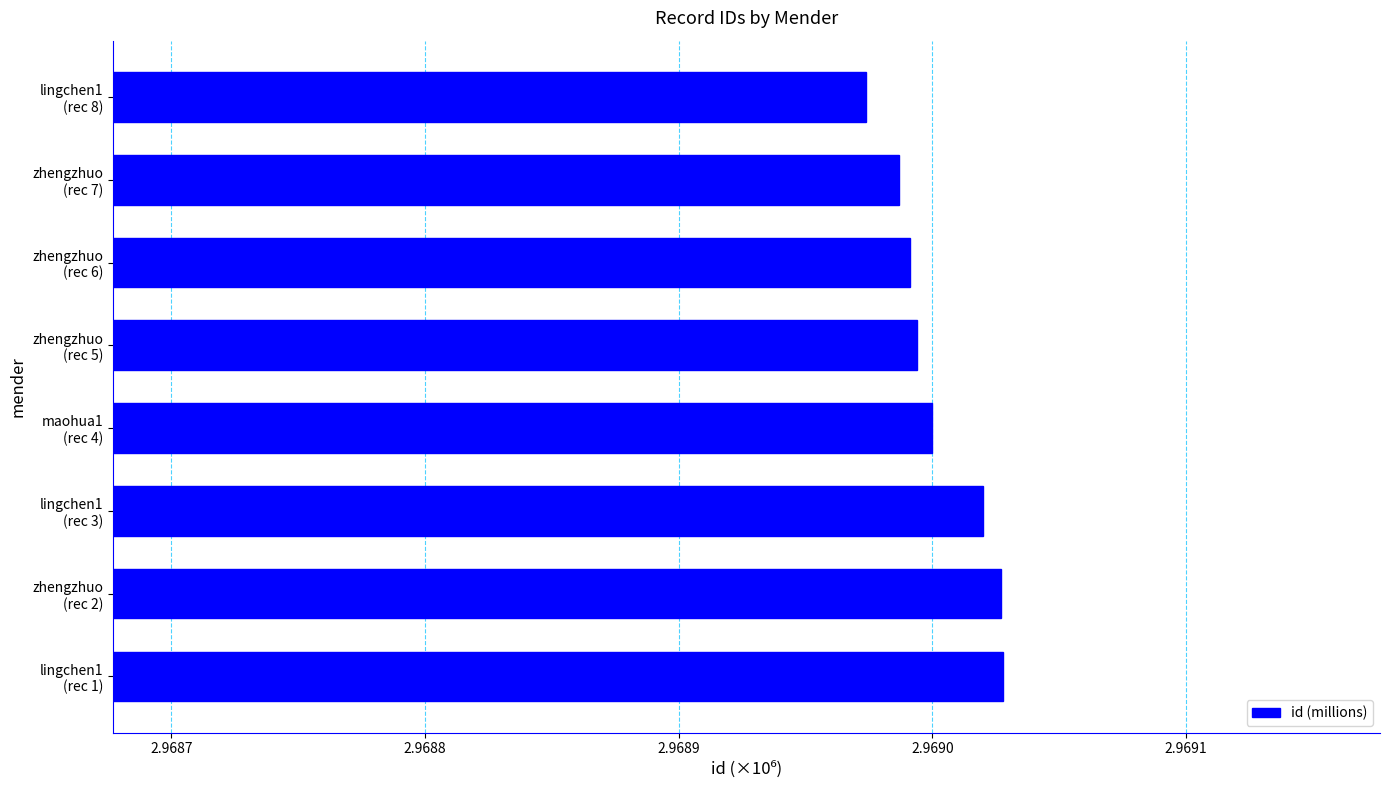

What is the sum of all values?

23.8